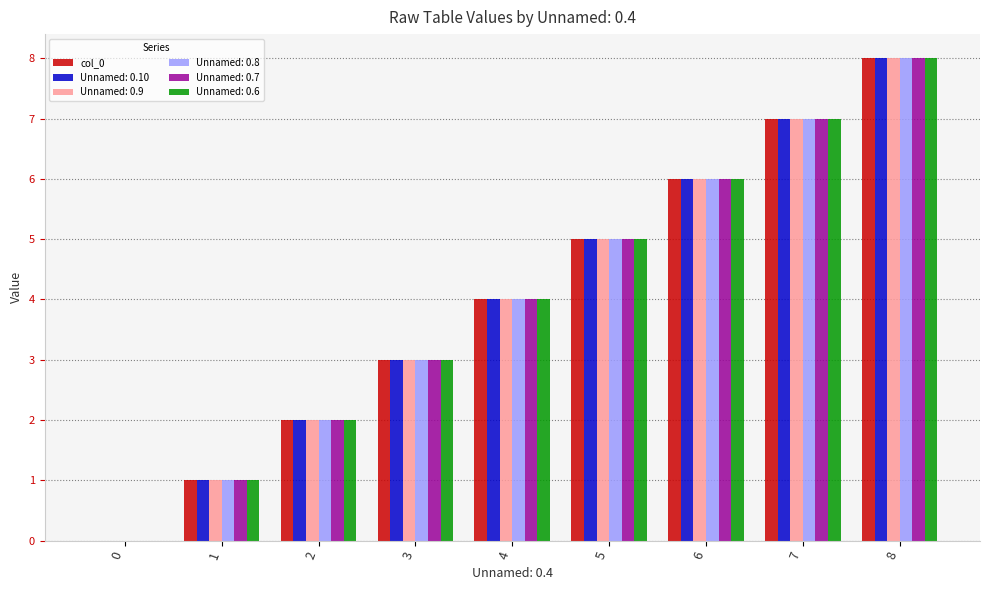

Is it true that Unnamed: 0.7 equals 0 at 0?

True